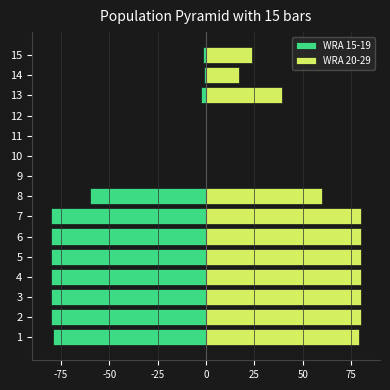

What are all the series names shown in the legend?

WRA 15-19, WRA 20-29